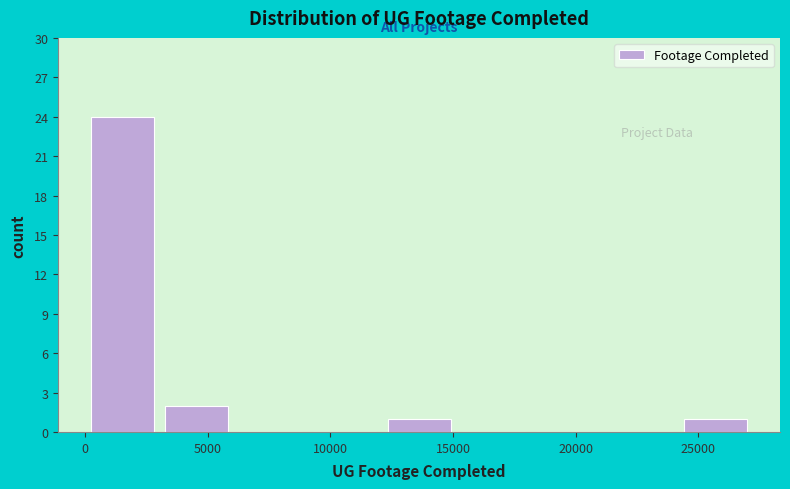

Reading left to right, transcribe this chart: for each bar, give the range it covers on the x-axis and its height. Neither the bar edges nor the heights are printed on the chart, so give them approximately, as read against the axes.

0 to 3000: 24
3000 to 6000: 2
6000 to 9000: 0
9000 to 12000: 0
12000 to 15000: 1
15000 to 18000: 0
18000 to 21000: 0
21000 to 24000: 0
24000 to 27000: 1